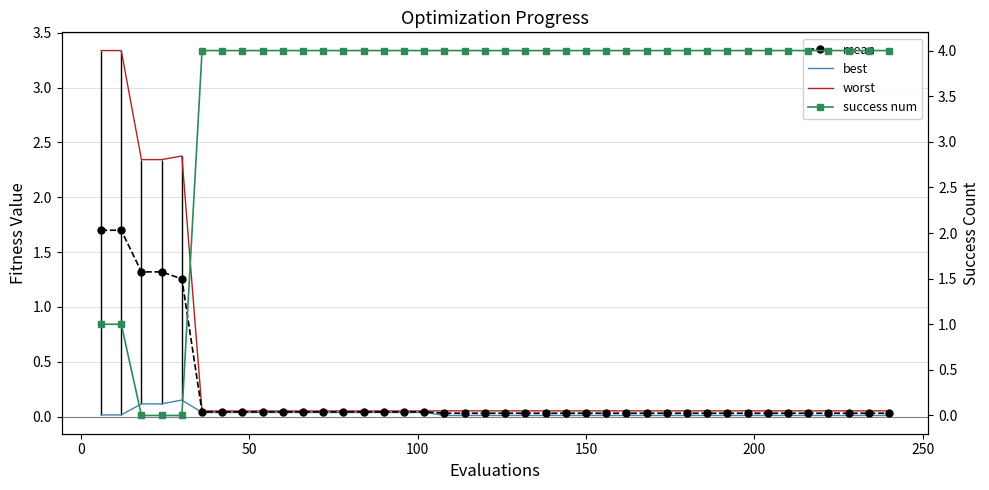

Count the number of categories in the chart.

40